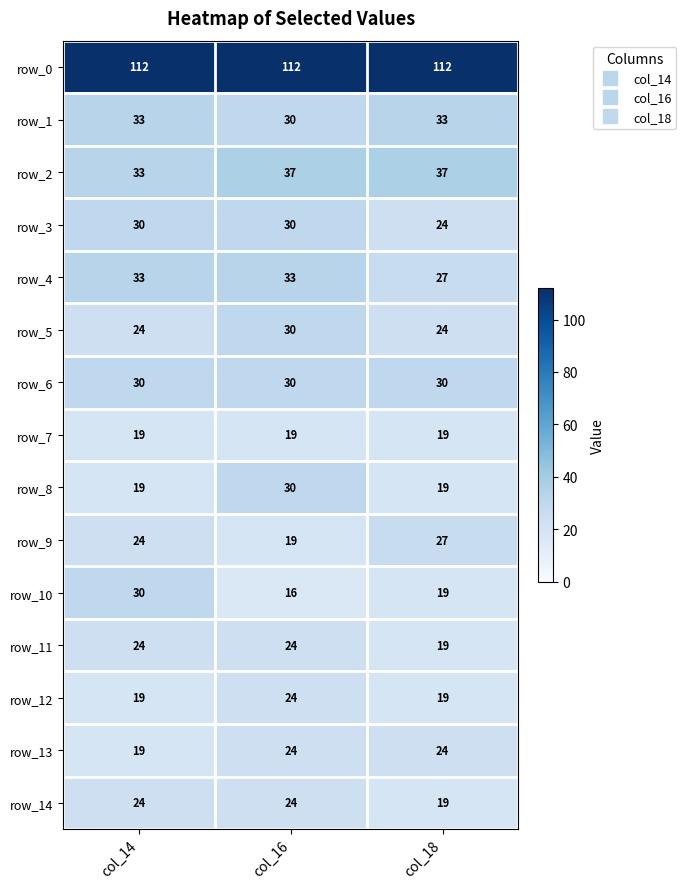

What is the difference between the second highest and minimum values in the row_4 series?

6